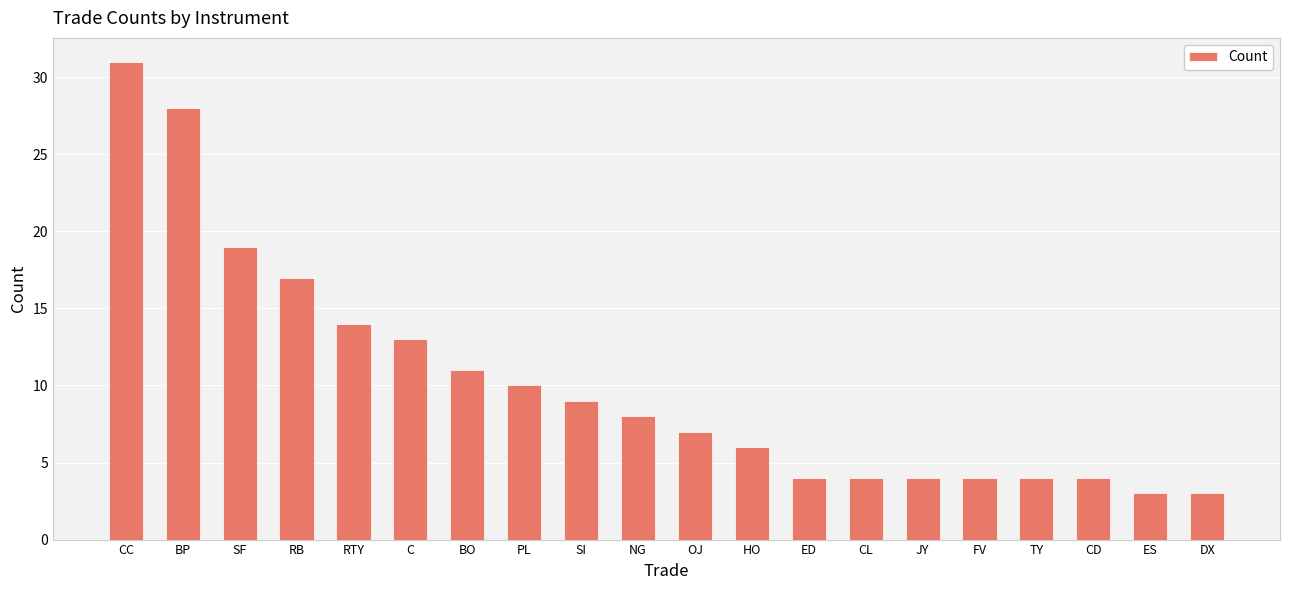

Reading left to right, extract all data points from this chart.

31	28	19	17	14	13	11	10	9	8	7	6	4	4	4	4	4	4	3	3